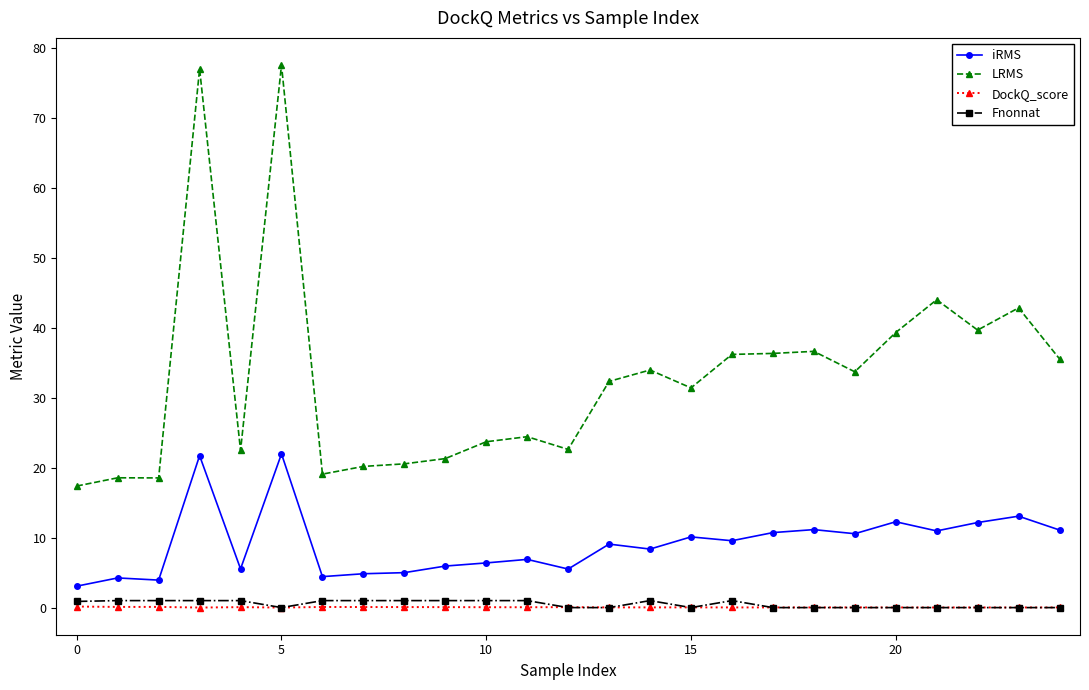

Which series has the largest total across all categories?

LRMS